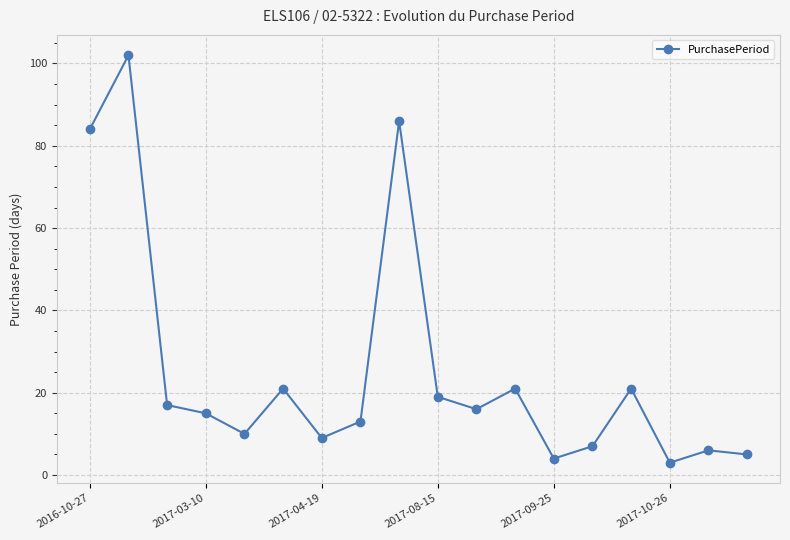

What is the difference between the maximum and second lowest values?

98